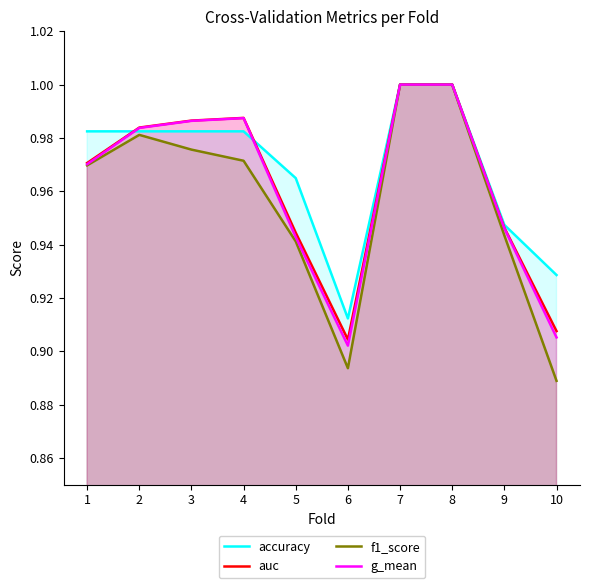

How many intersections are there between accuracy and g_mean?

2